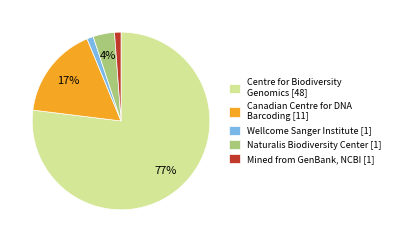

How many slices are in this pie chart?

5